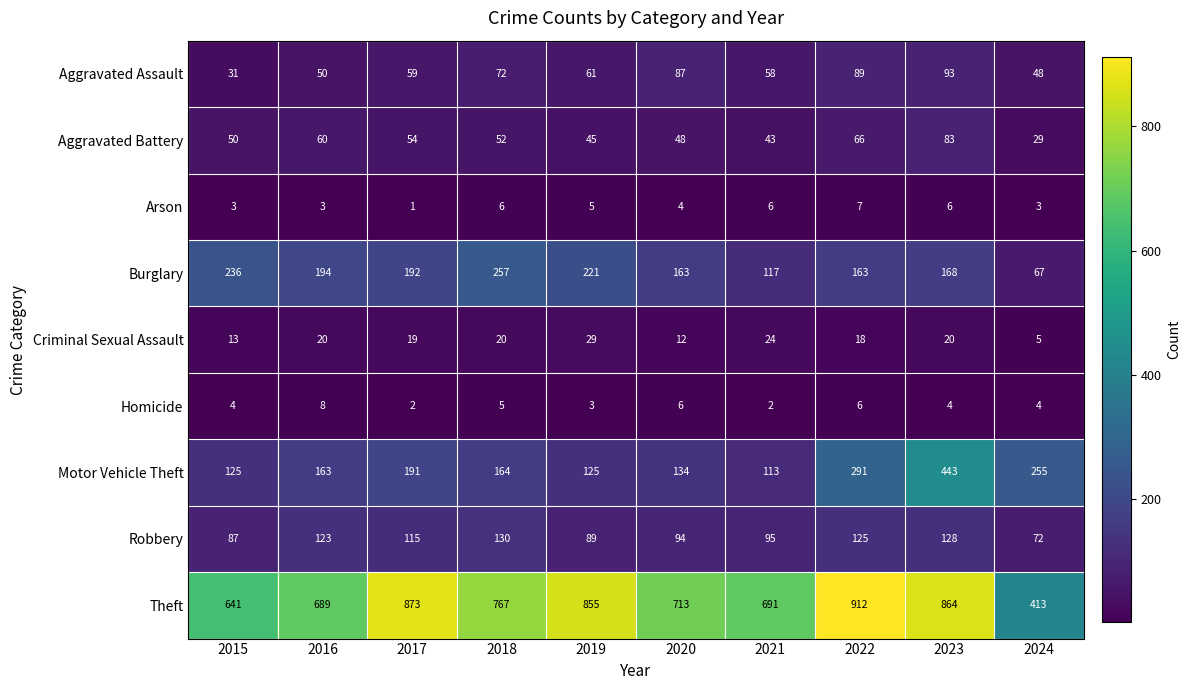

How many categories are shown in the chart?

10